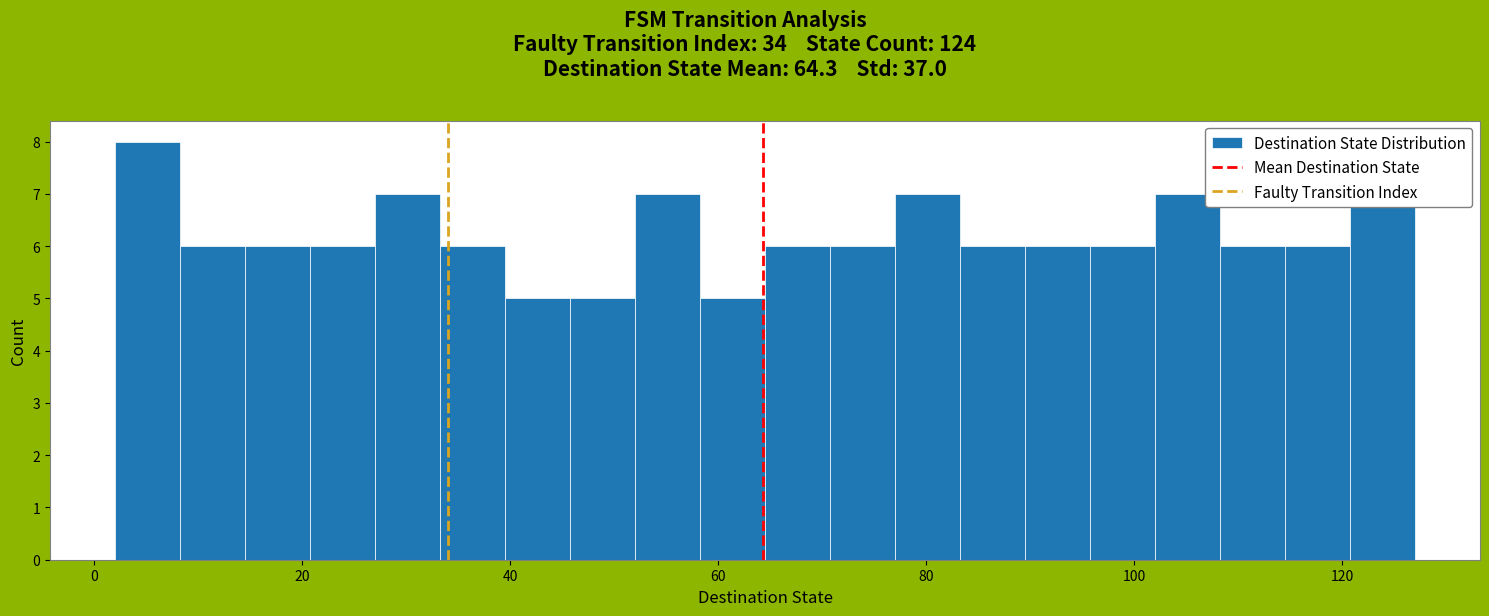

Read against the x-axis, roughly where is the centre of the tallest bar?

6